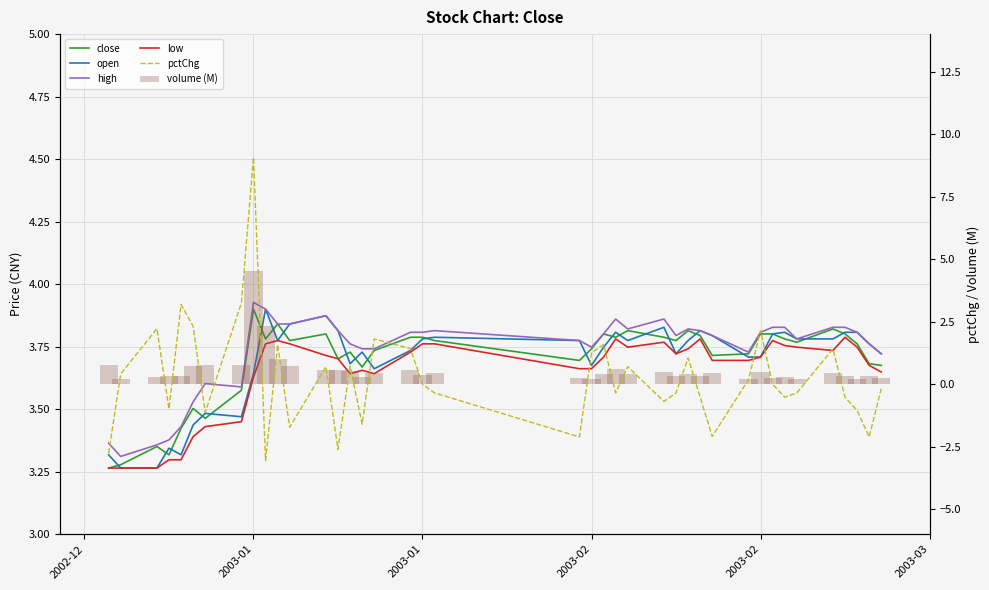

True or false: low has a value of 5.3 at 2003-01.

False